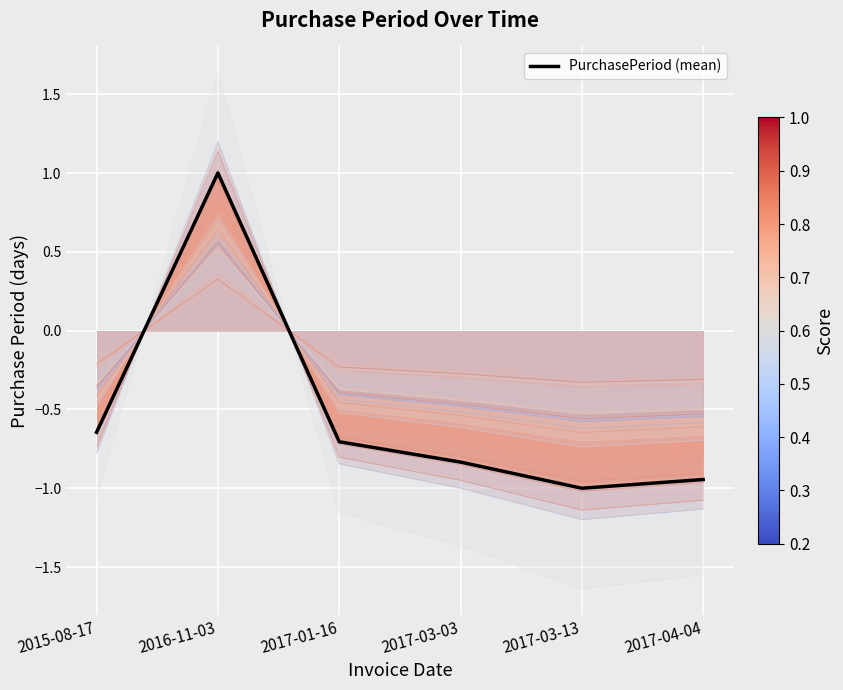

How many negative values are there?

5